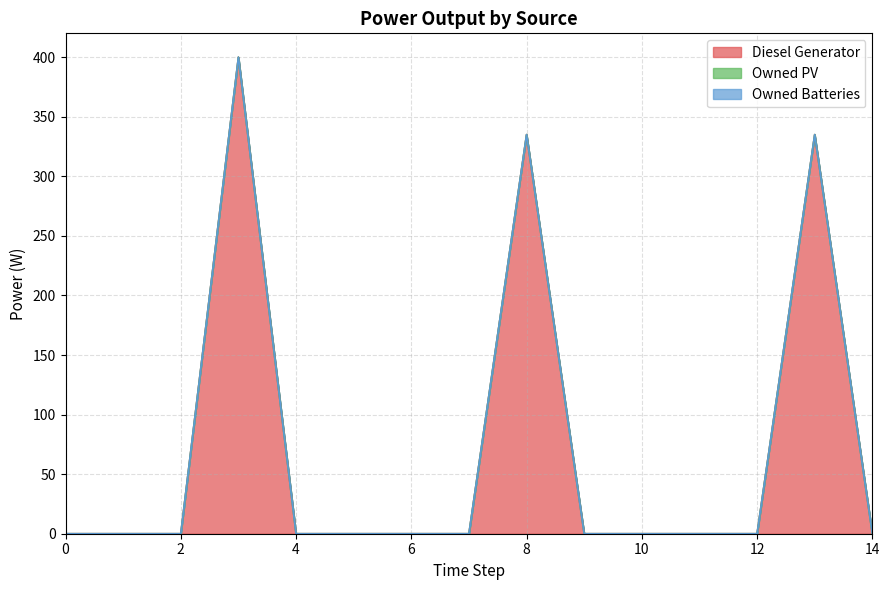

Rank the series at 10 from highest to lowest value.

Diesel Generator, Owned PV, Owned Batteries